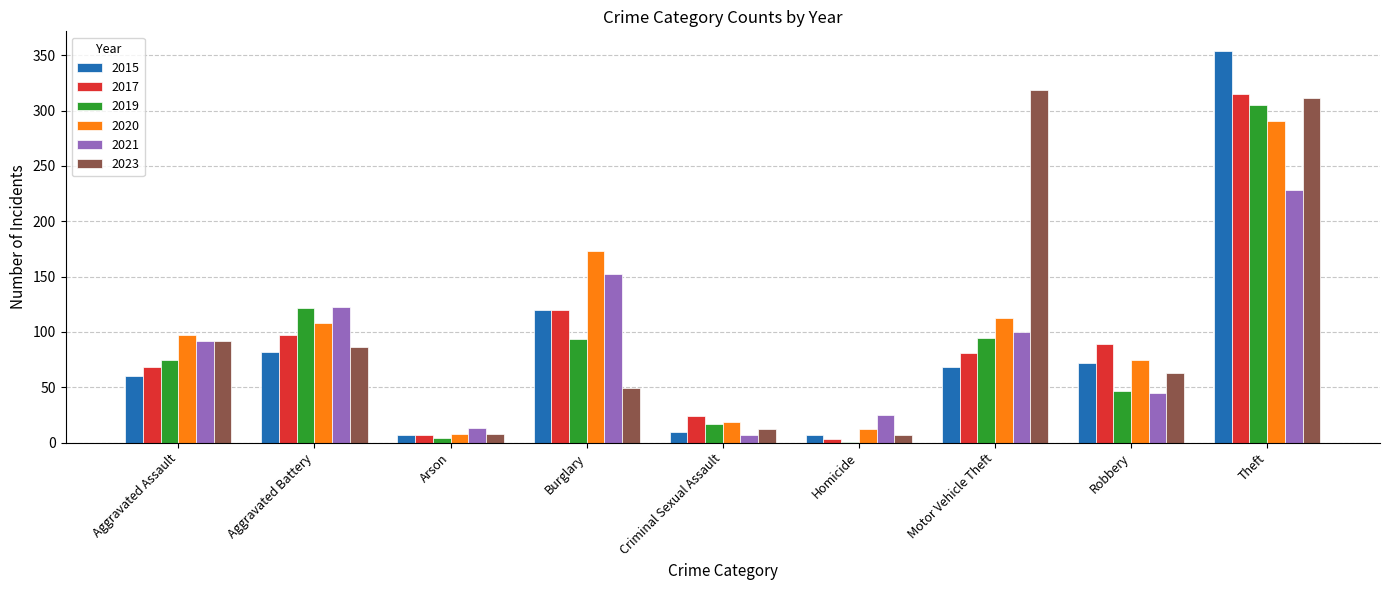

What are all the series names shown in the legend?

2015, 2017, 2019, 2020, 2021, 2023